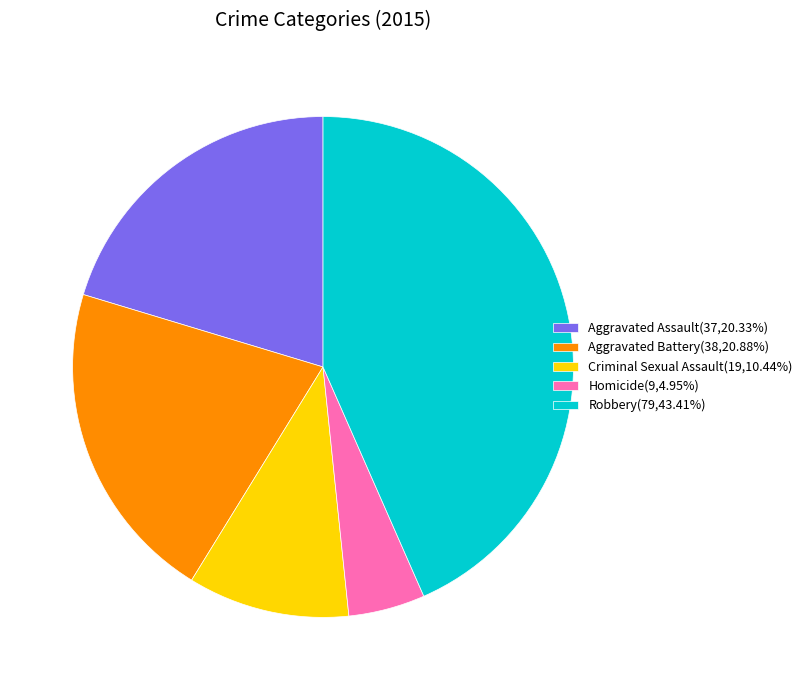

Does Aggravated Battery(38,20.88%) account for over 50% of the chart?

No